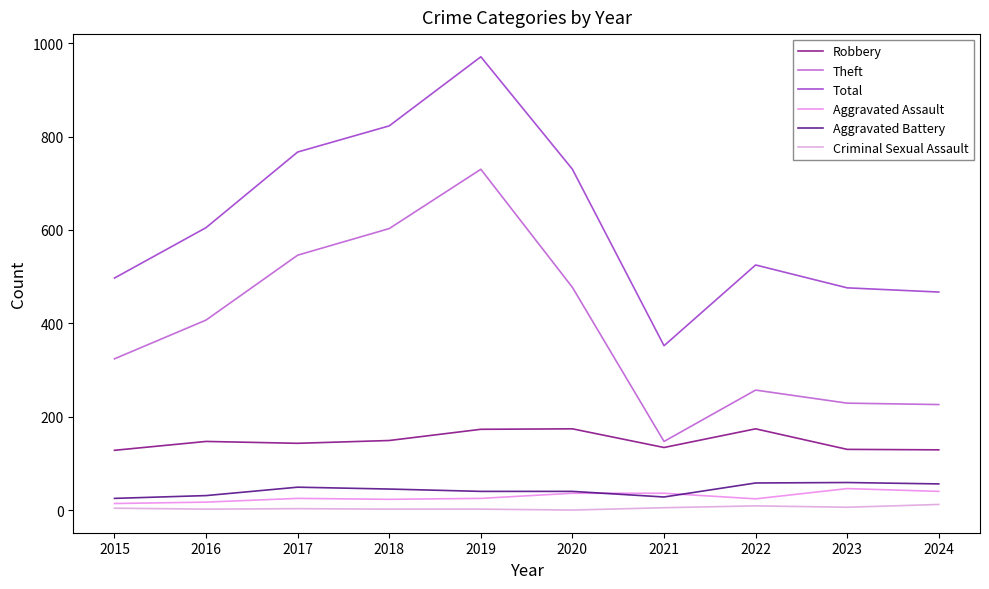

True or false: Robbery and Theft cross at least once.

False